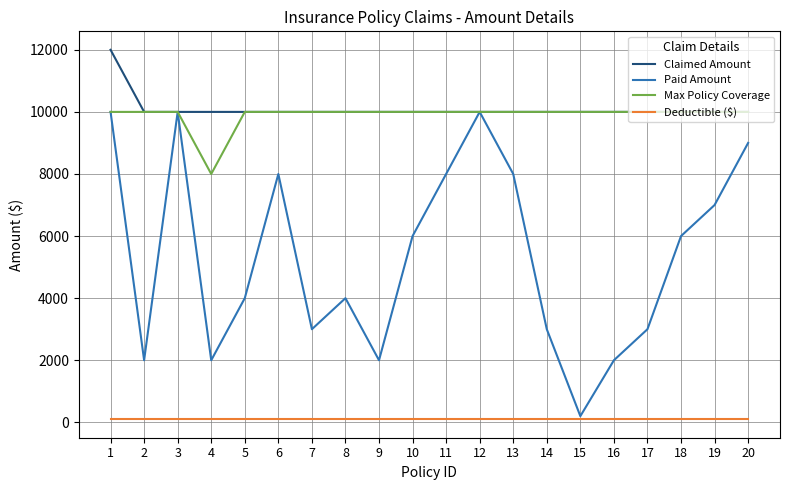

True or false: Max Policy Coverage and Deductible ($) cross at least once.

False